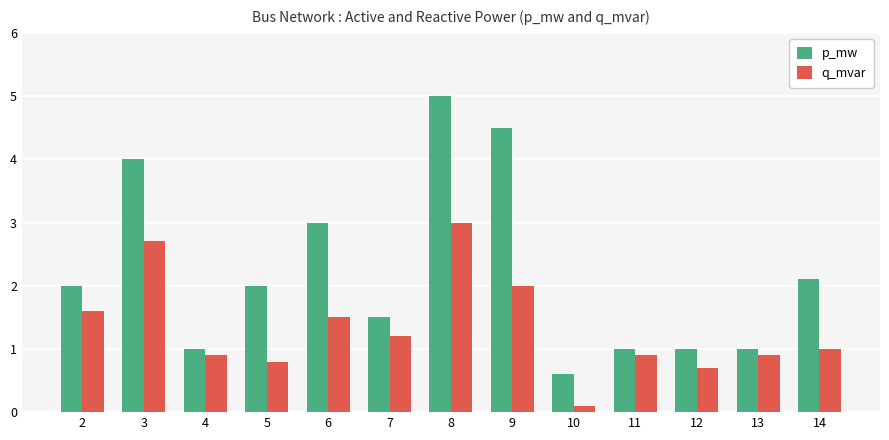

The value of q_mvar at 9 is 2.0. True or false?

True